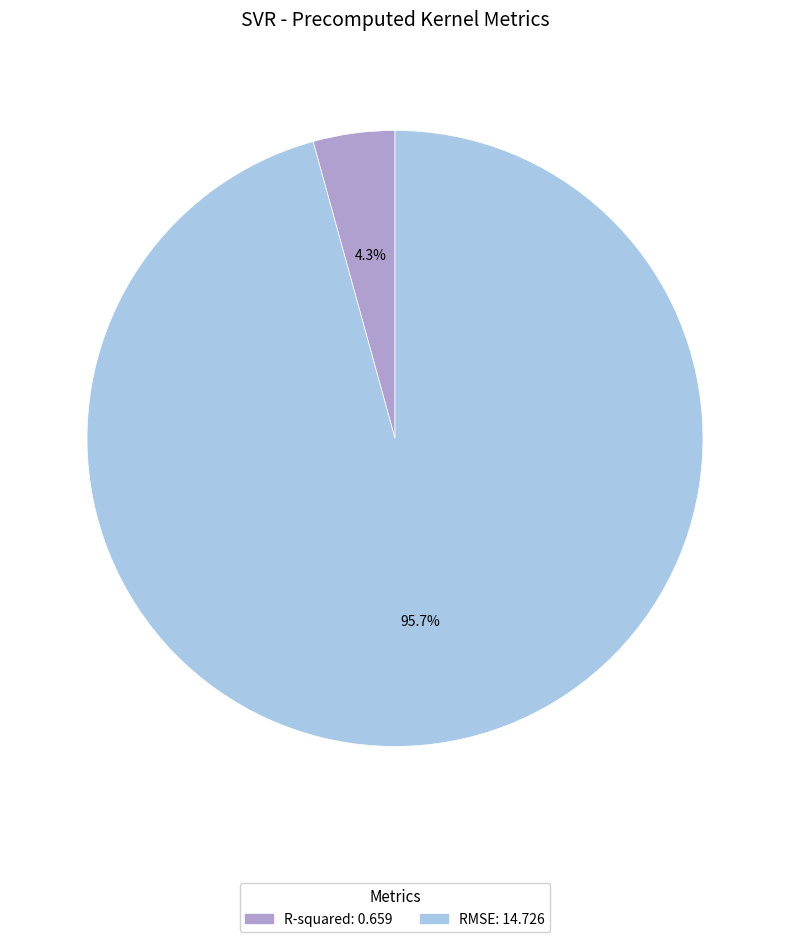

Which slice is the smallest?

R-squared